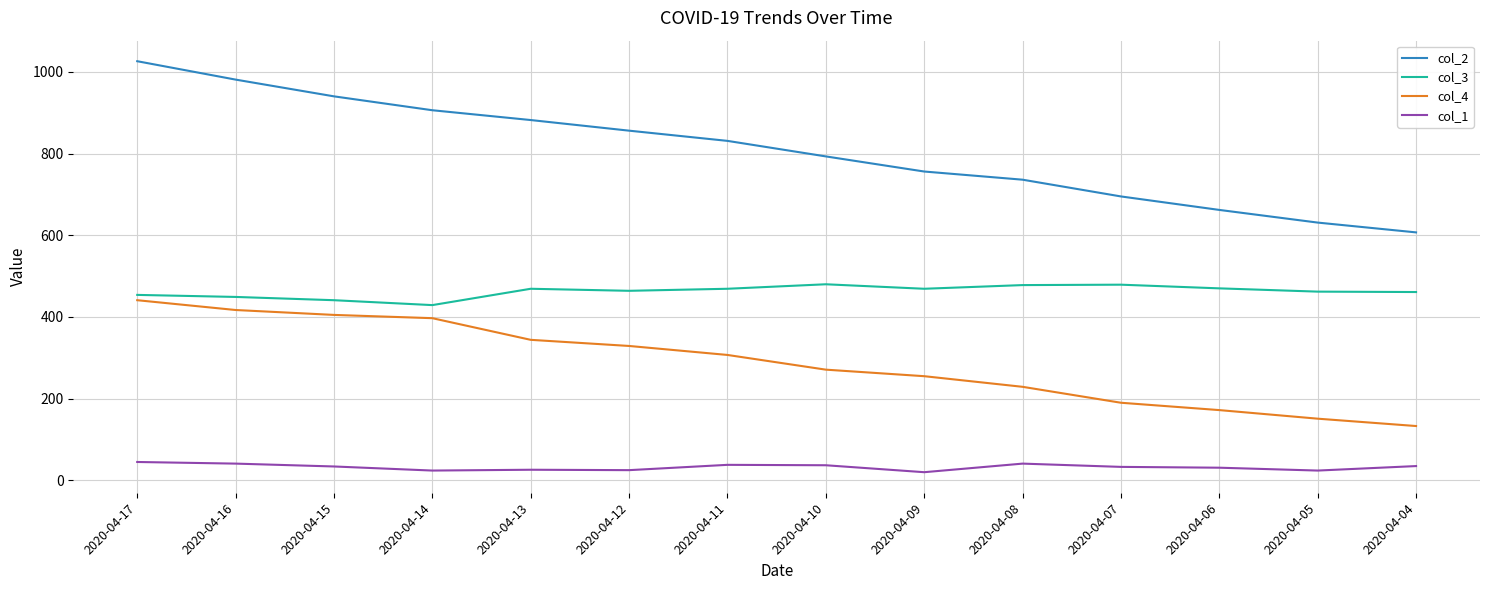

What is the difference between the col_2 values at 2020-04-15 and 2020-04-07?

245